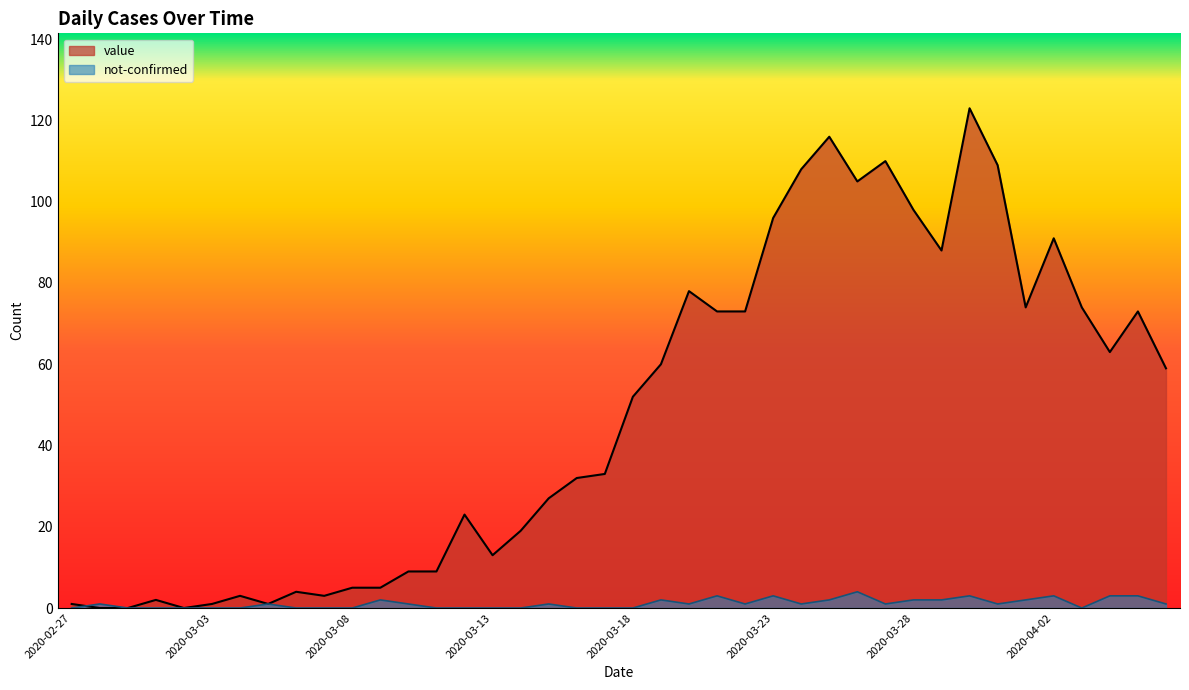

List the labels in order of value value, largest first.

2020-03-30, 2020-03-25, 2020-03-27, 2020-03-31, 2020-03-24, 2020-03-26, 2020-03-28, 2020-03-23, 2020-04-02, 2020-03-29, 2020-03-20, 2020-04-01, 2020-04-03, 2020-03-21, 2020-03-22, 2020-04-05, 2020-04-04, 2020-03-19, 2020-04-06, 2020-03-18, 2020-03-17, 2020-03-16, 2020-03-15, 2020-03-12, 2020-03-14, 2020-03-13, 2020-03-10, 2020-03-11, 2020-03-08, 2020-03-09, 2020-03-06, 2020-03-04, 2020-03-07, 2020-03-01, 2020-02-27, 2020-03-03, 2020-03-05, 2020-02-28, 2020-02-29, 2020-03-02